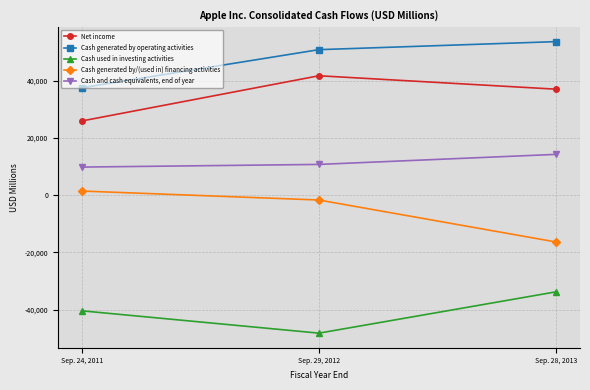

Where is Cash generated by/(used in) financing activities nearest to the value -7467?

Sep. 29, 2012